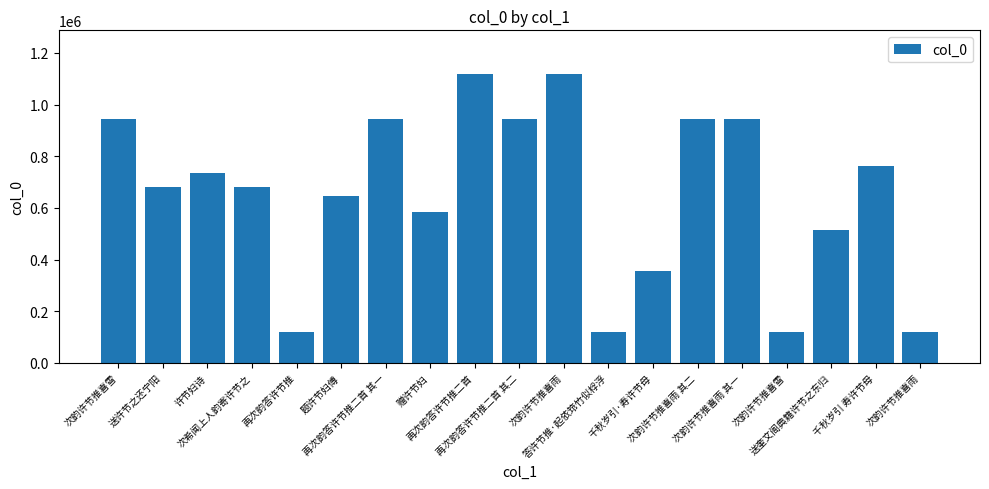

Reading left to right, what are all the values shown in this chart?

次韵许节推喜雪=943799	送许节之还宁阳=680492	许节妇诗=735079	次希闻上人韵寄许节之=680518	再次韵答许节推=121599	题许节妇傅=644727	再次韵答许节推二首 其一=943077	赠许节妇=584870	再次韵答许节推二首=1119720	再次韵答许节推二首 其二=943076	次韵许节推喜雨=1119696	答许节推·起依筇竹似桴浮=121603	千秋岁引·寿许节母=354332	次韵许节推喜雨 其二=943797	次韵许节推喜雨 其一=943798	次韵许节推喜雪=119569	送奎文阁典籍许节之东归=513545	千秋岁引 寿许节母=763050	次韵许节推喜雨=119531